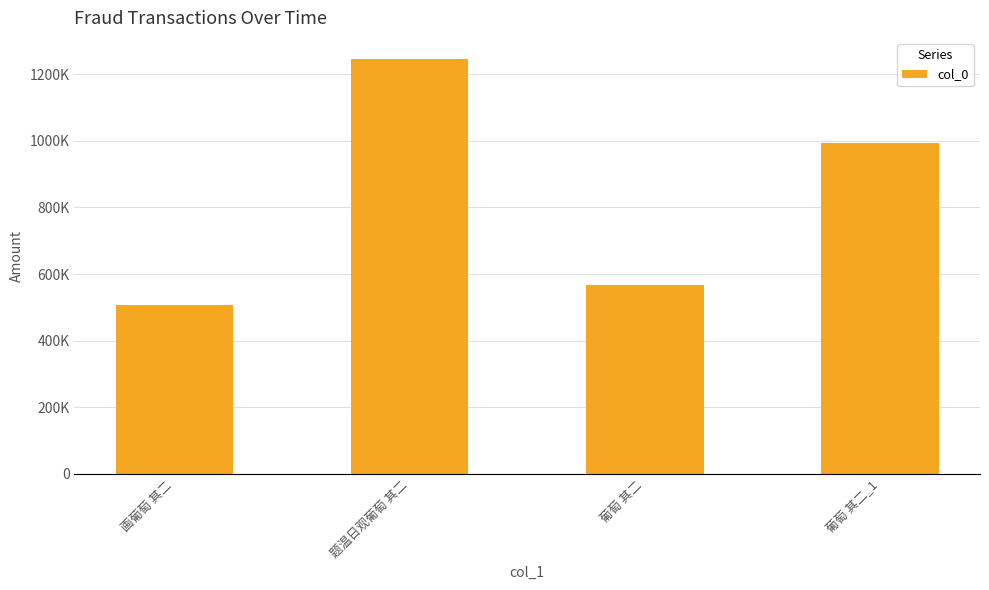

Is it true that the value at 葡萄 其二 is 567203?

True